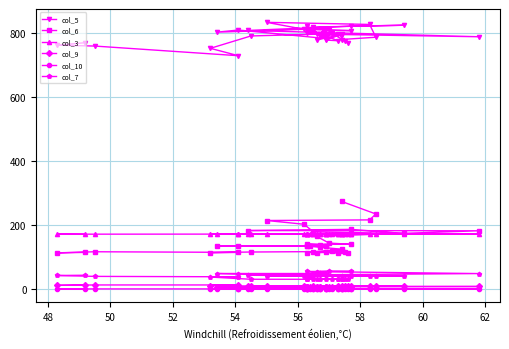

At which category does col_9 reach its first local peak?

50